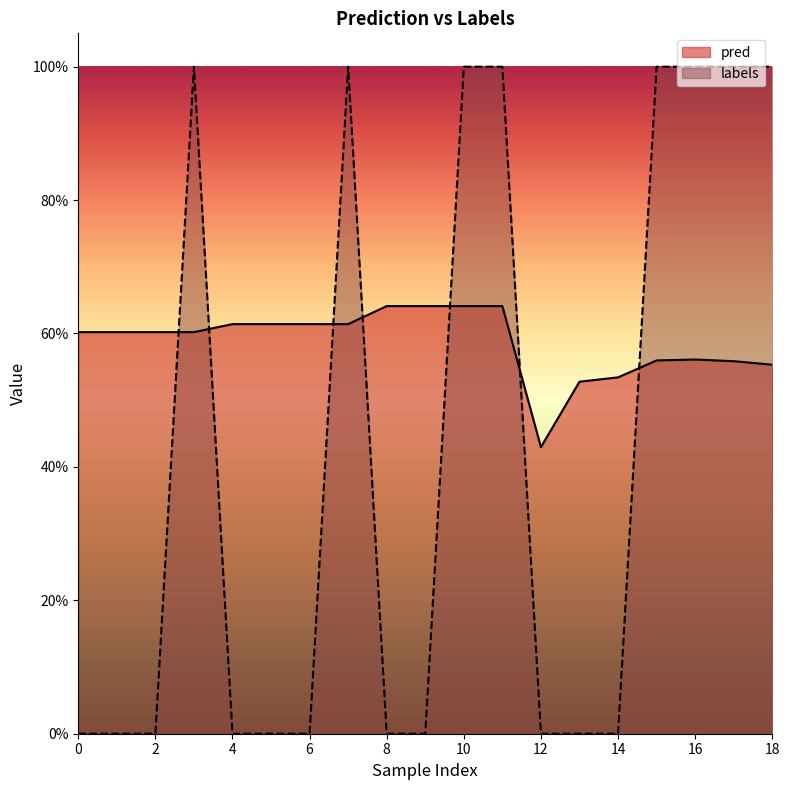

What is the sum of the pred values at 14 and 13?

1.1